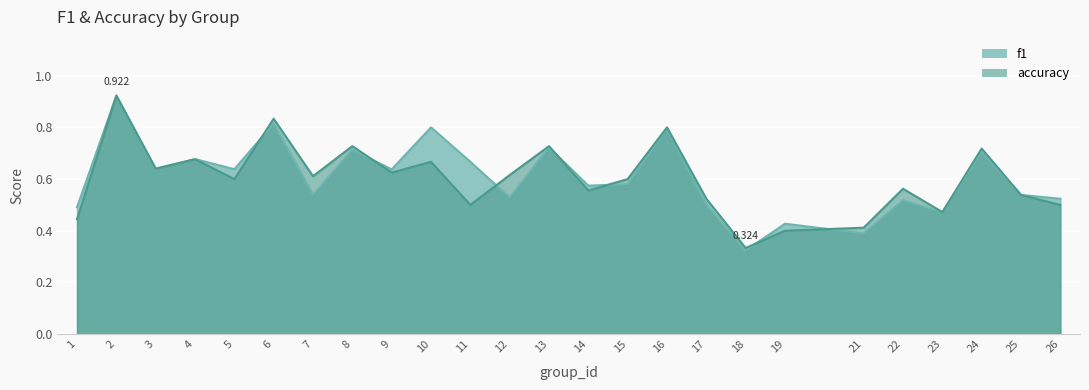

At how many categories does at least one series exceed 0?

25